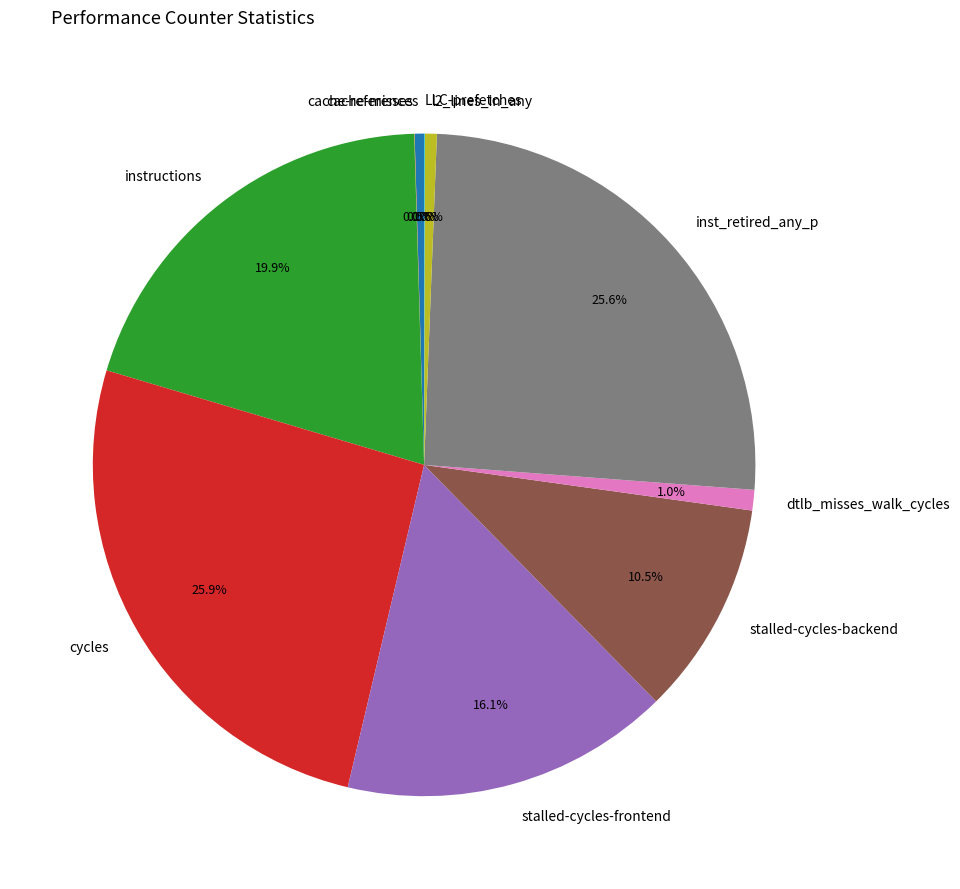

Is cycles the majority of the pie?

No